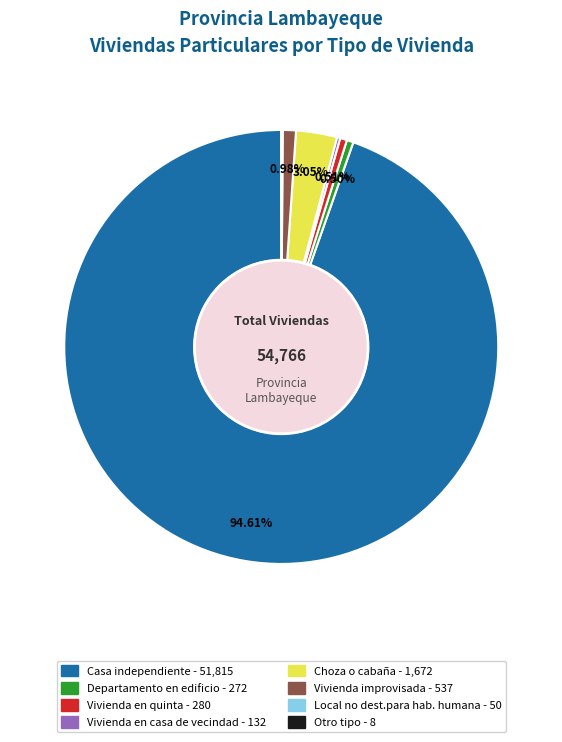

Which has a higher value, Vivienda en quinta or Casa independiente?

Casa independiente